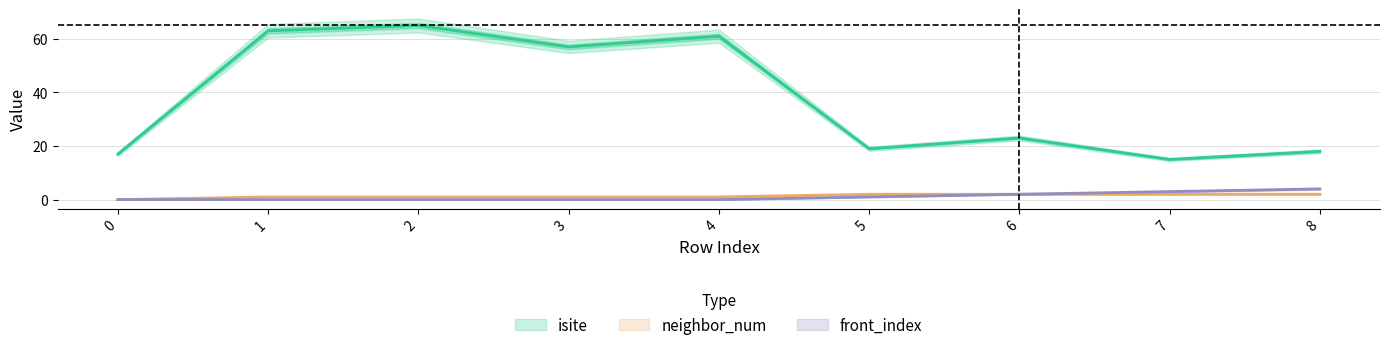

Does the chart display data point markers on the line(s)?

No